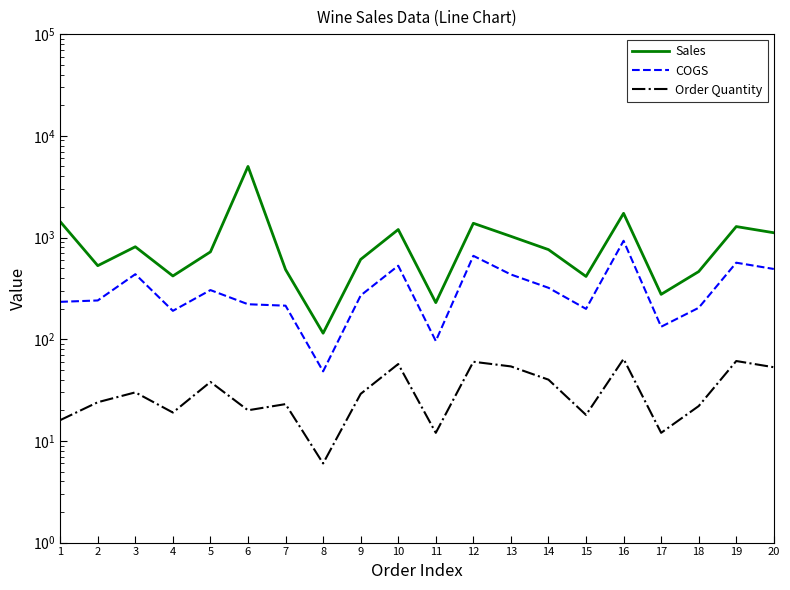

What are all the series names shown in the legend?

Sales, COGS, Order Quantity